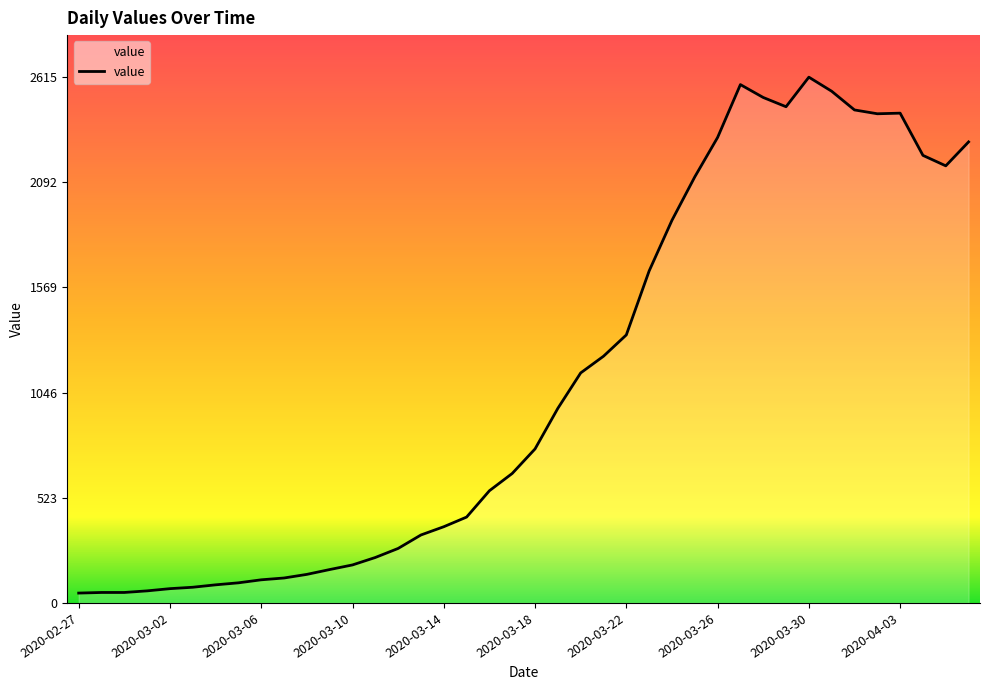

What is the greatest value displayed?

2615